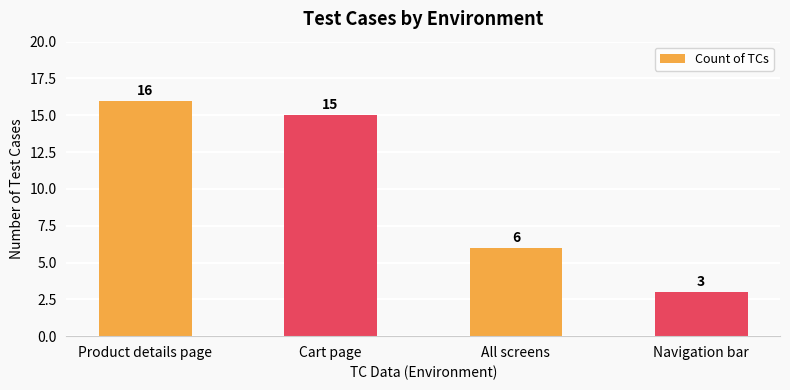

What is the label of the 3rd bar from the left?

All screens